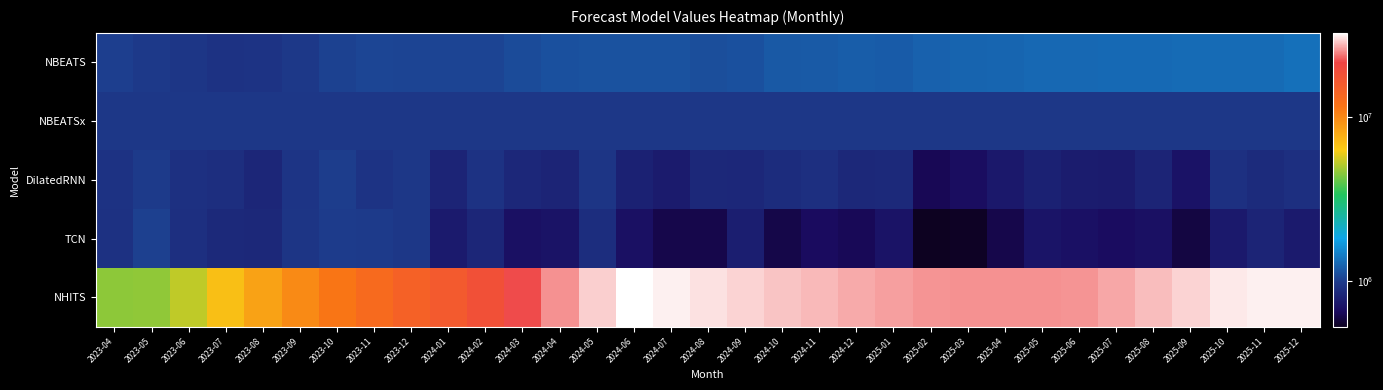

Between 2025-04 and 2024-03, which is larger?

2025-04